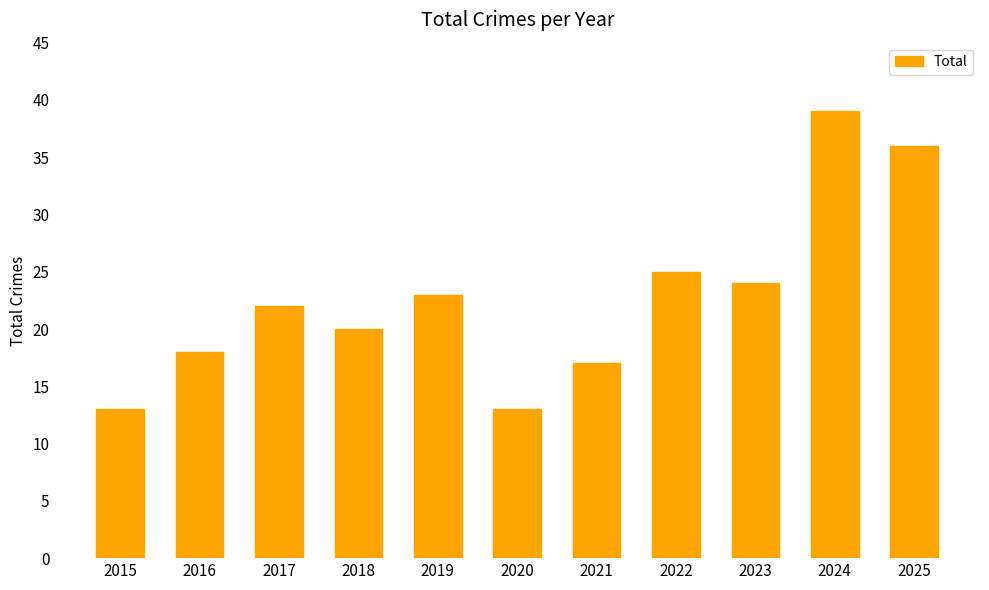

What is the value of the 3rd bar from the left?

22